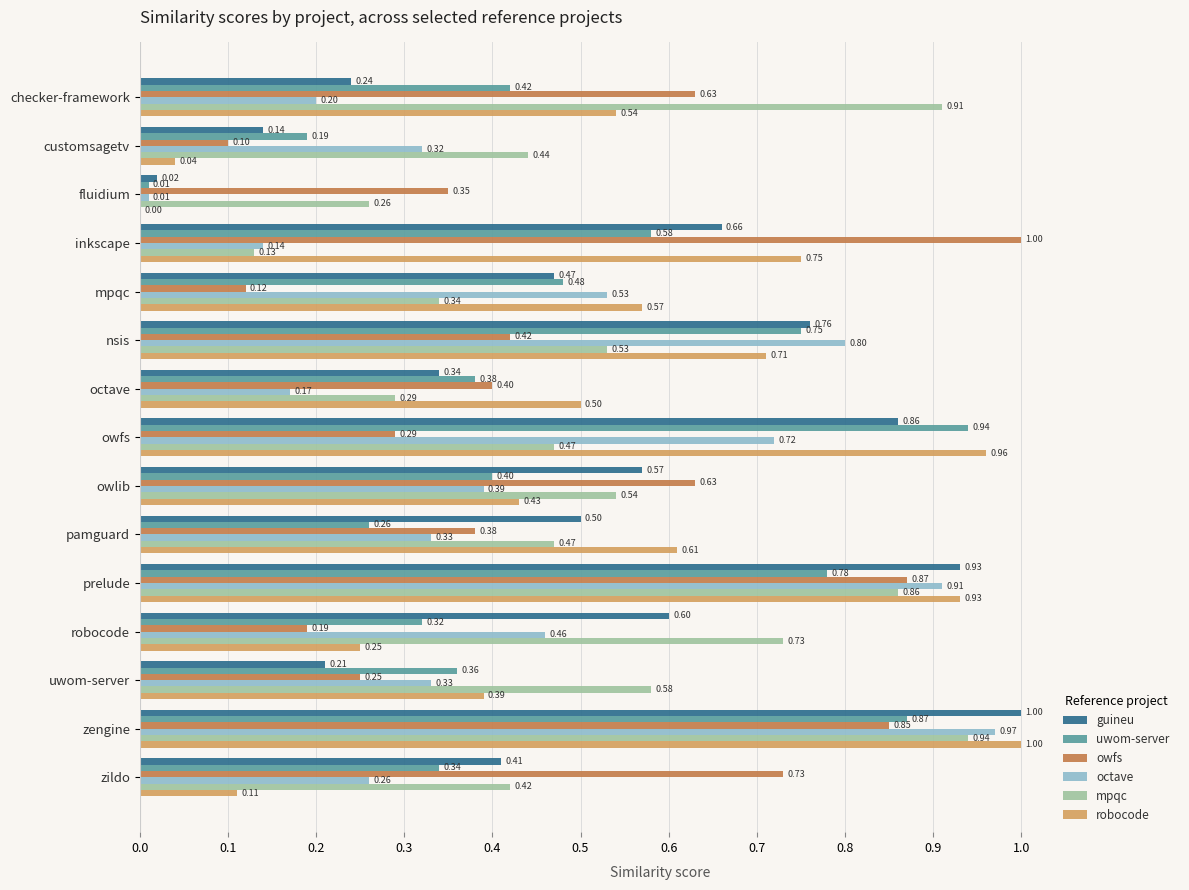

Which series changed the most between customsagetv and zengine?

robocode